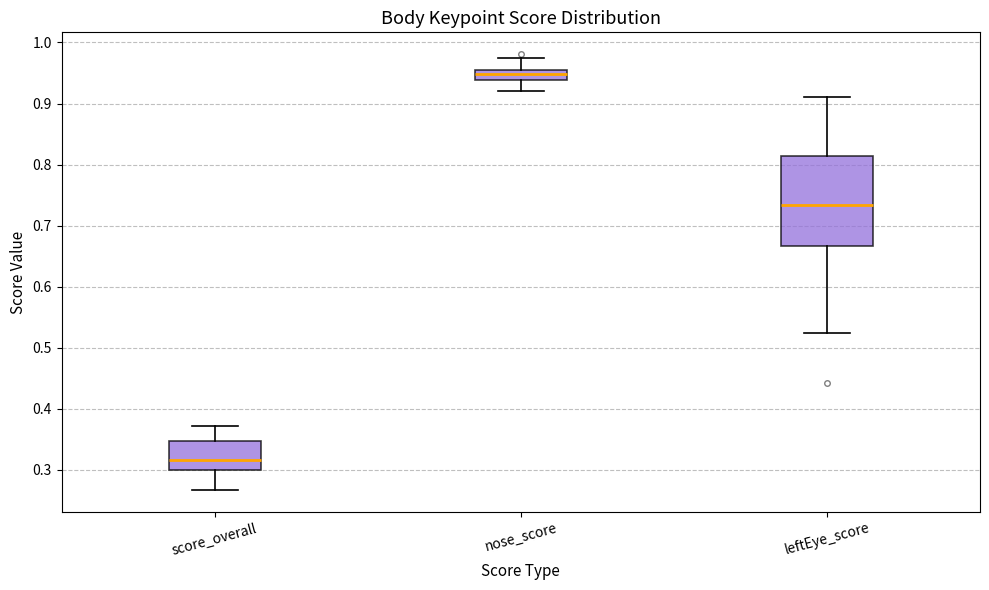

Which box's median line is the lowest?

score_overall